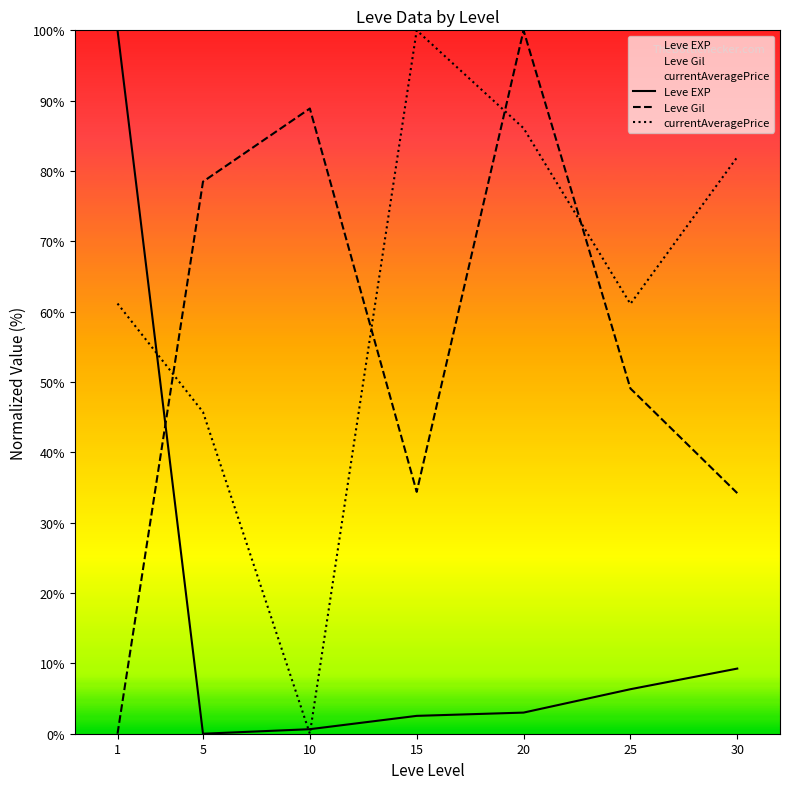

Rank the categories by Leve EXP value from lowest to highest.

5, 10, 15, 20, 25, 30, 1